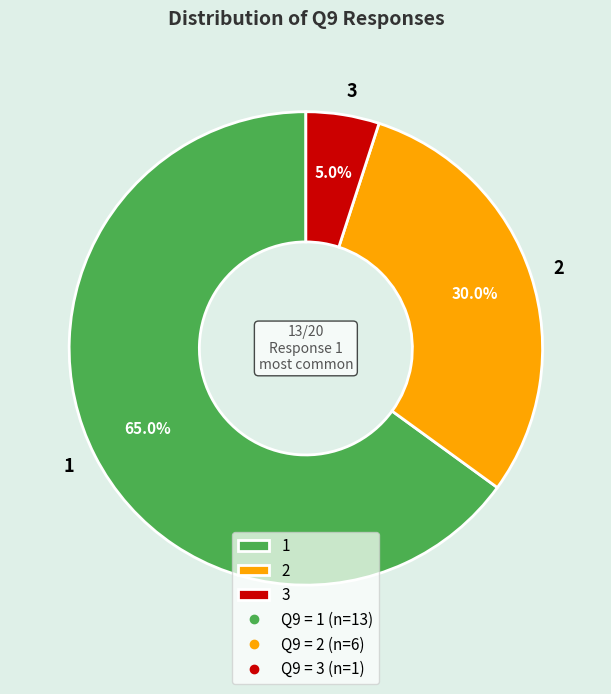

Is 1 the majority of the pie?

Yes